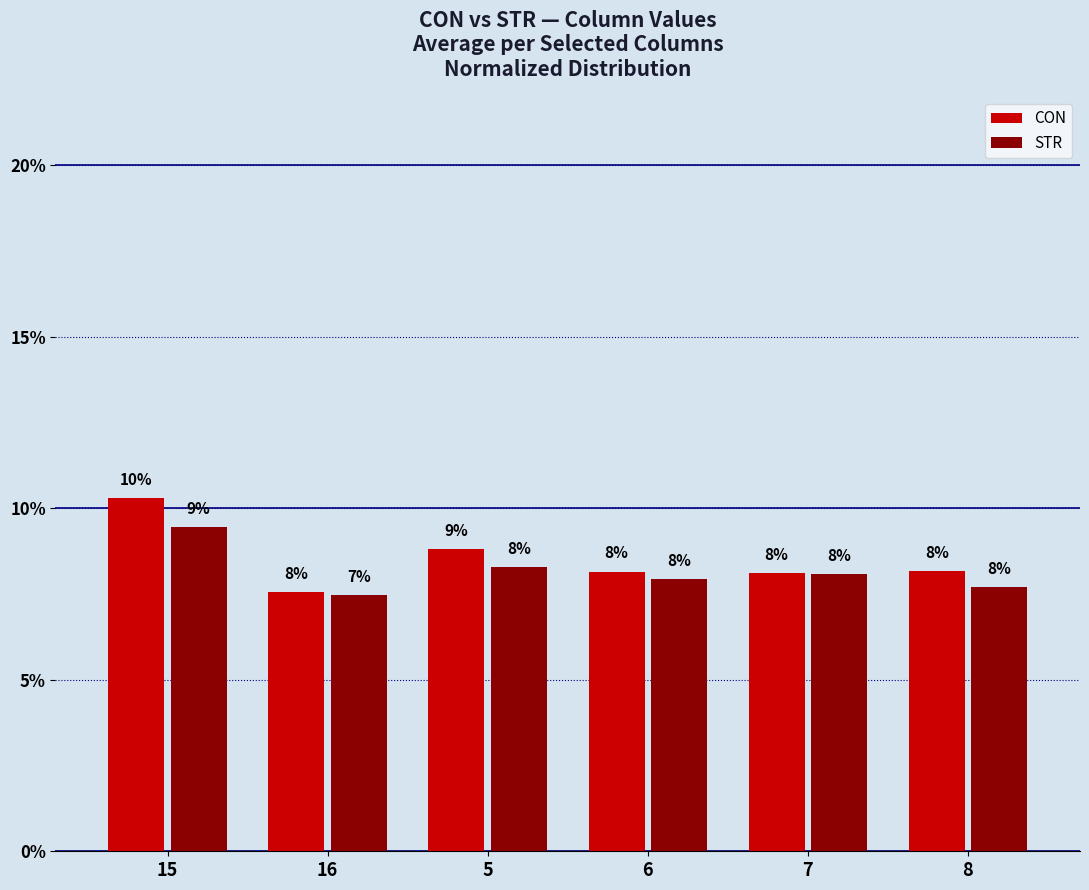

Between 6 and 16, which is larger?

6